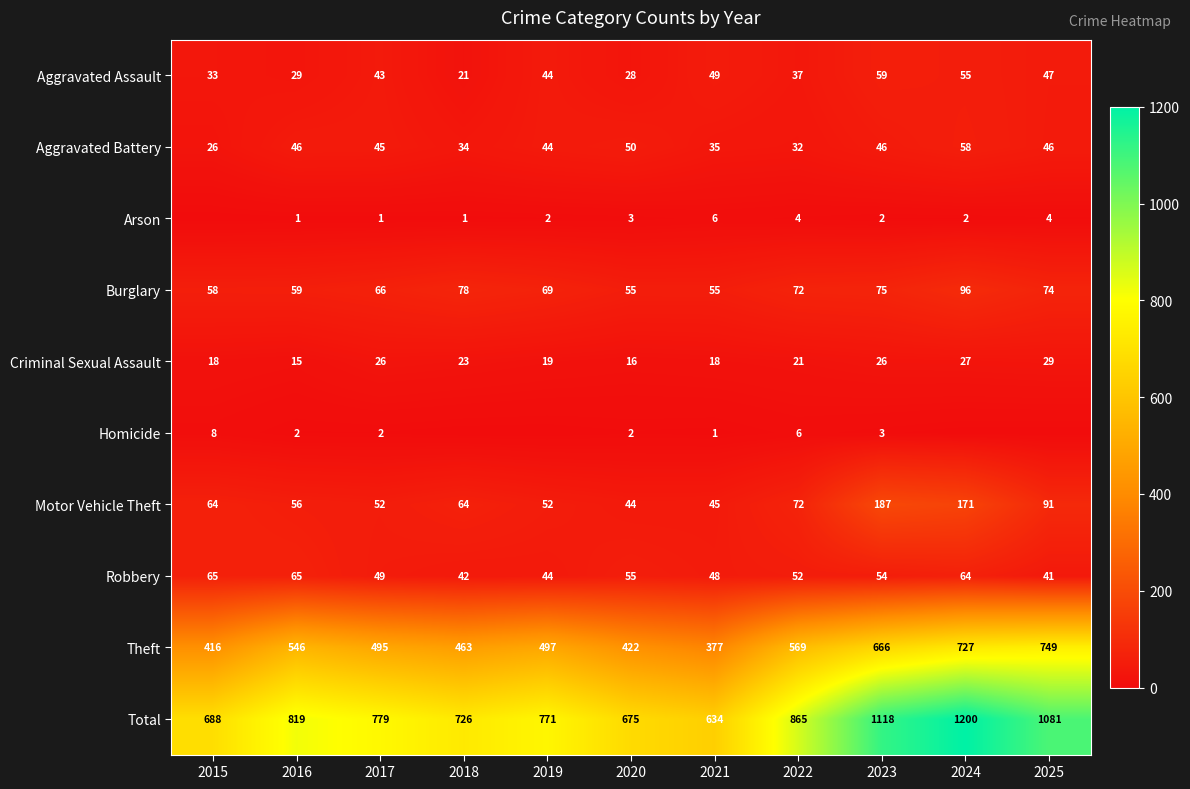

What is the difference between the second highest and minimum values in the Theft series?

350